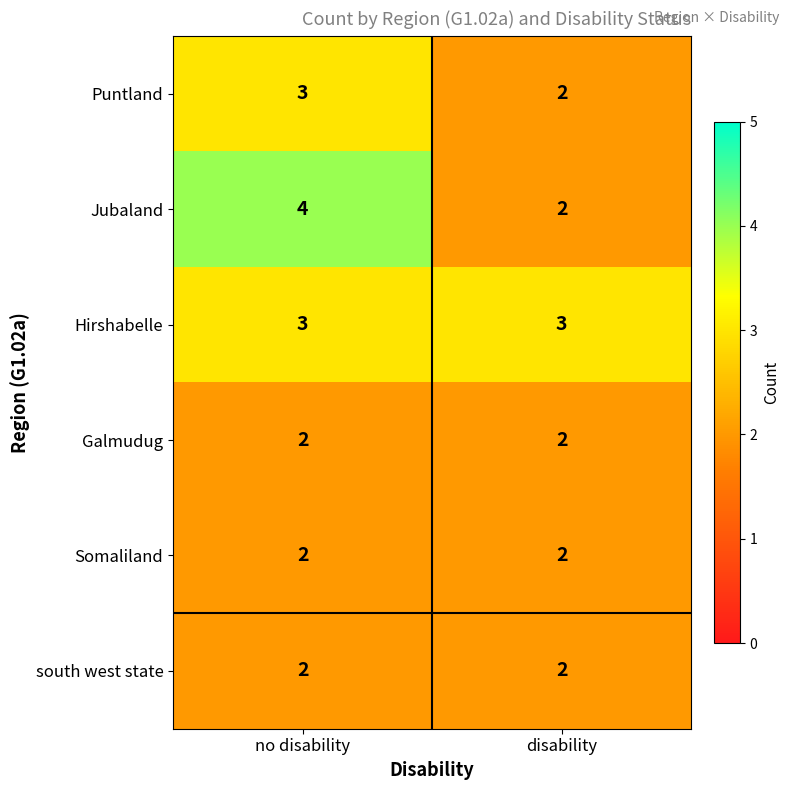

True or false: Somaliland has a value of 2 at disability.

True